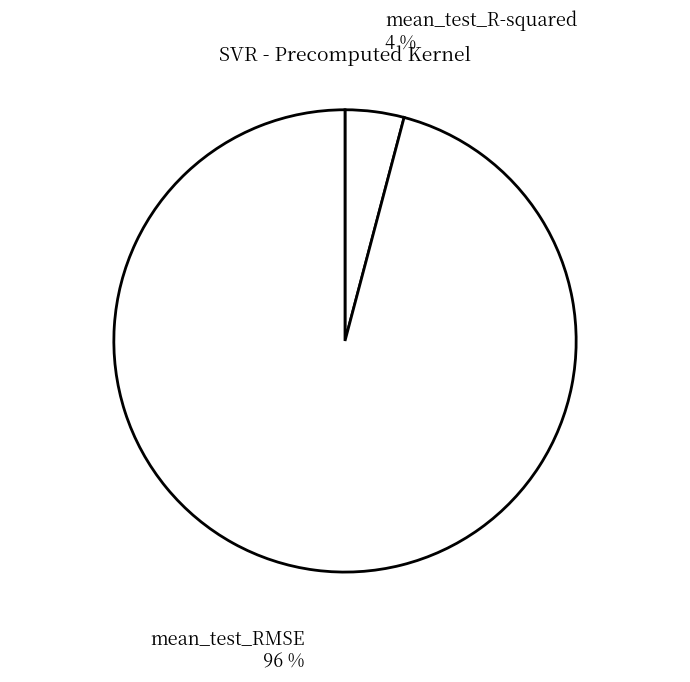

Rank the categories by value from lowest to highest.

mean_test_R-squared, mean_test_RMSE